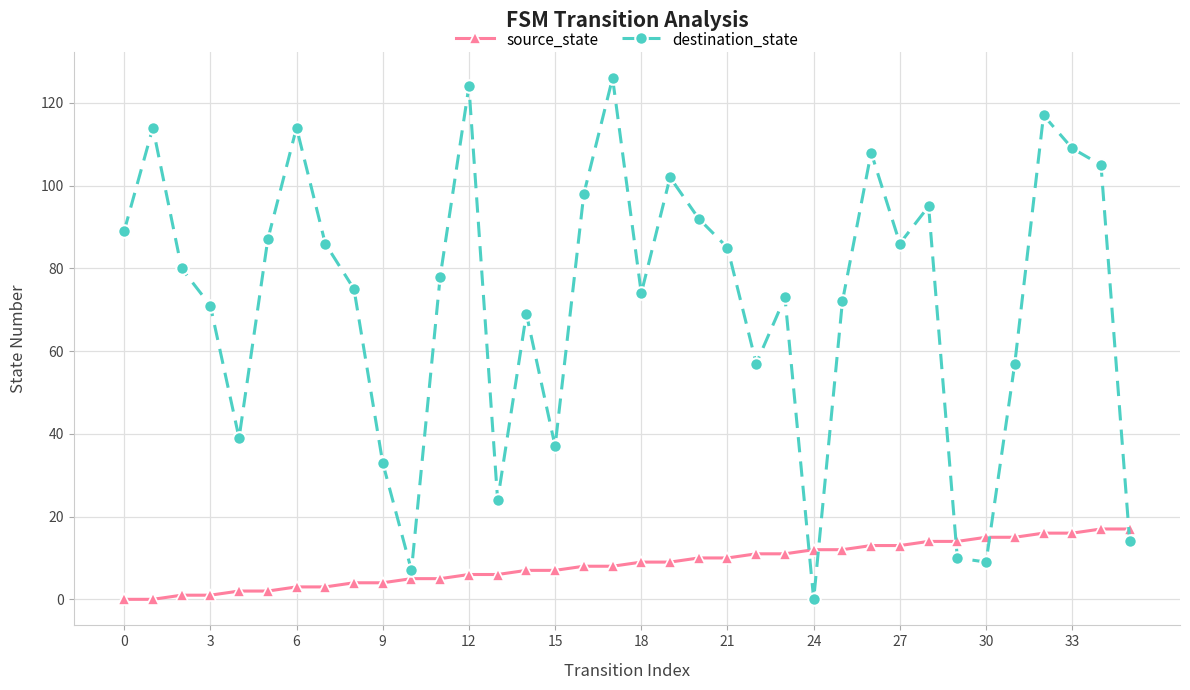

How many times do destination_state and source_state cross each other?

5